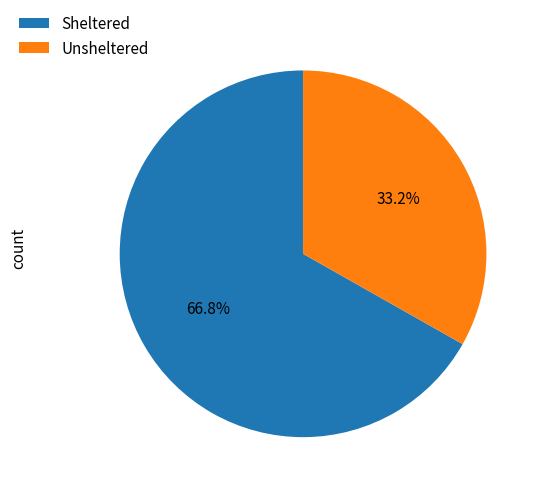

To the nearest percent, what is the average slice percentage?

50%